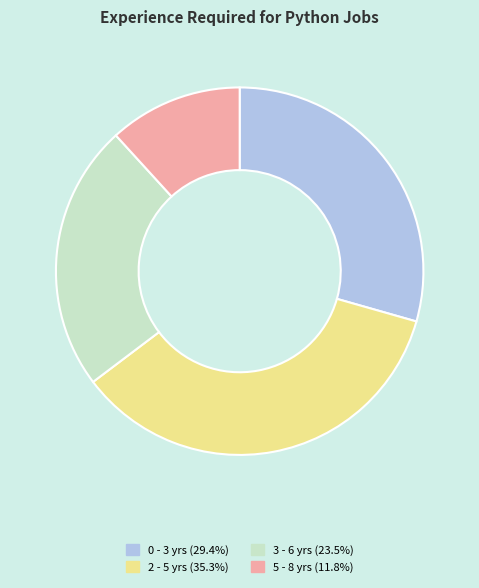

Is 3 - 6 yrs the majority of the pie?

No